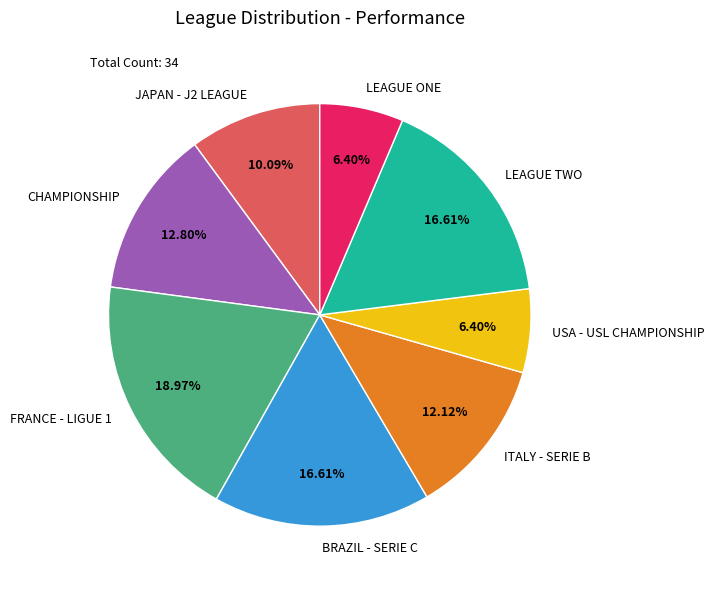

Is there any slice that represents more than half of the pie?

No